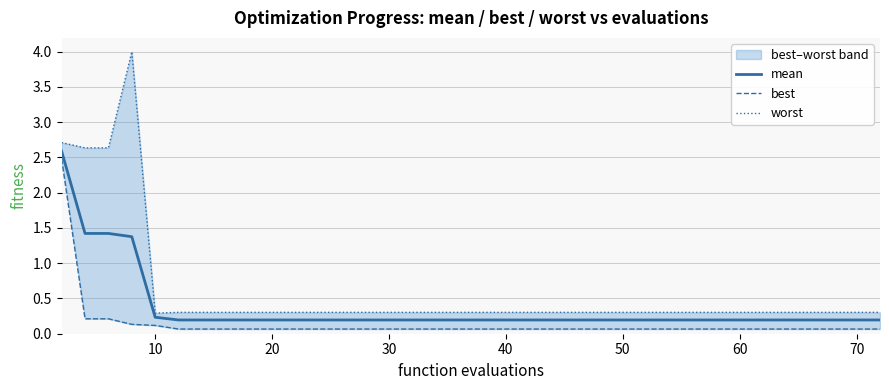

True or false: mean and worst cross at least once.

False